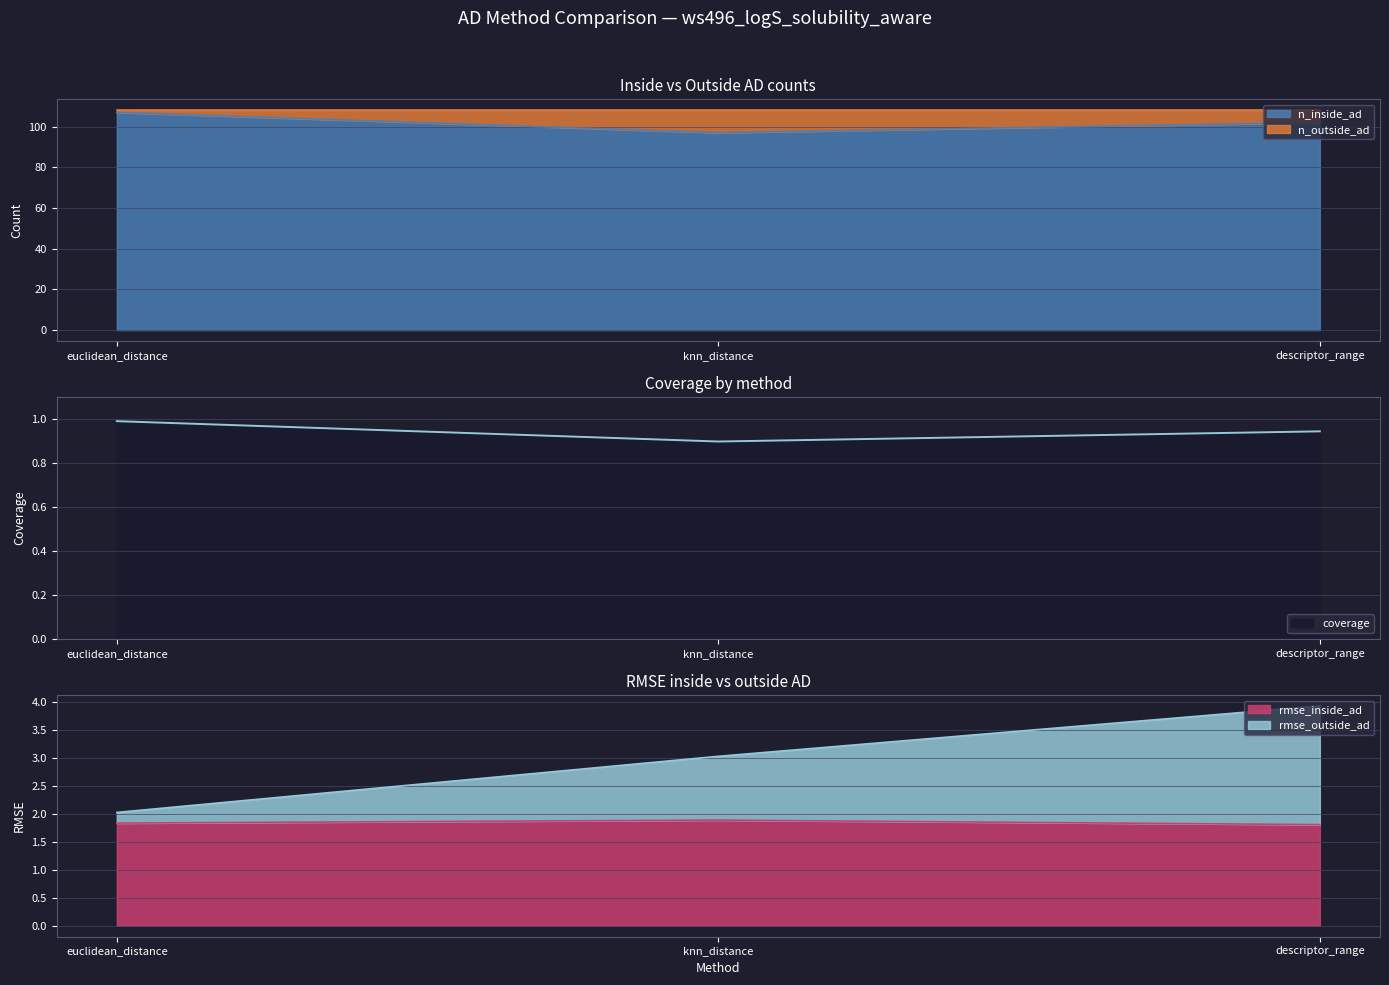

What is the minimum value shown in the chart?

0.9